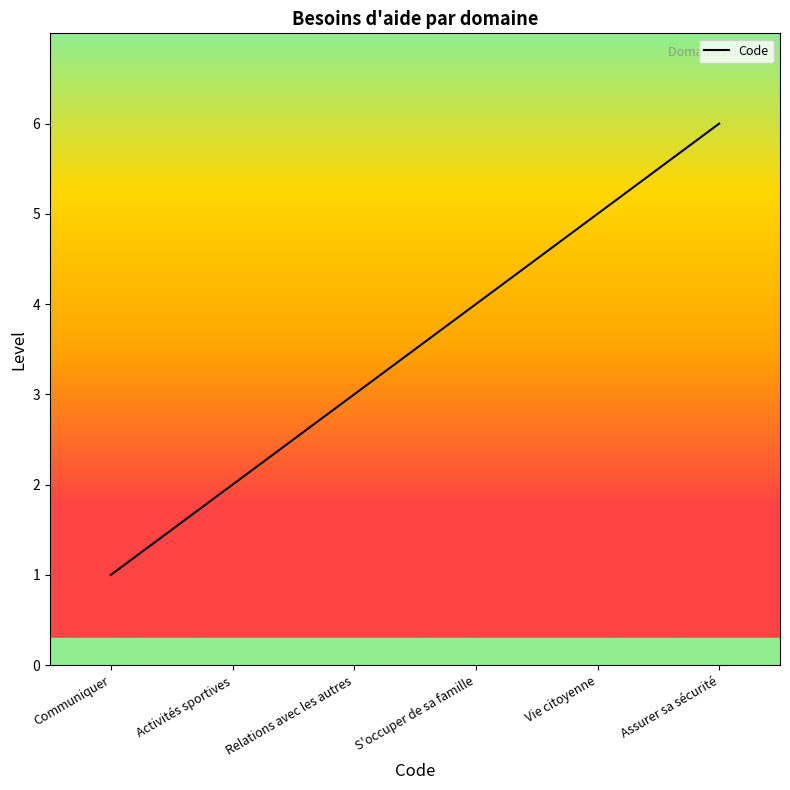

What is the minimum value shown in the chart?

1.0